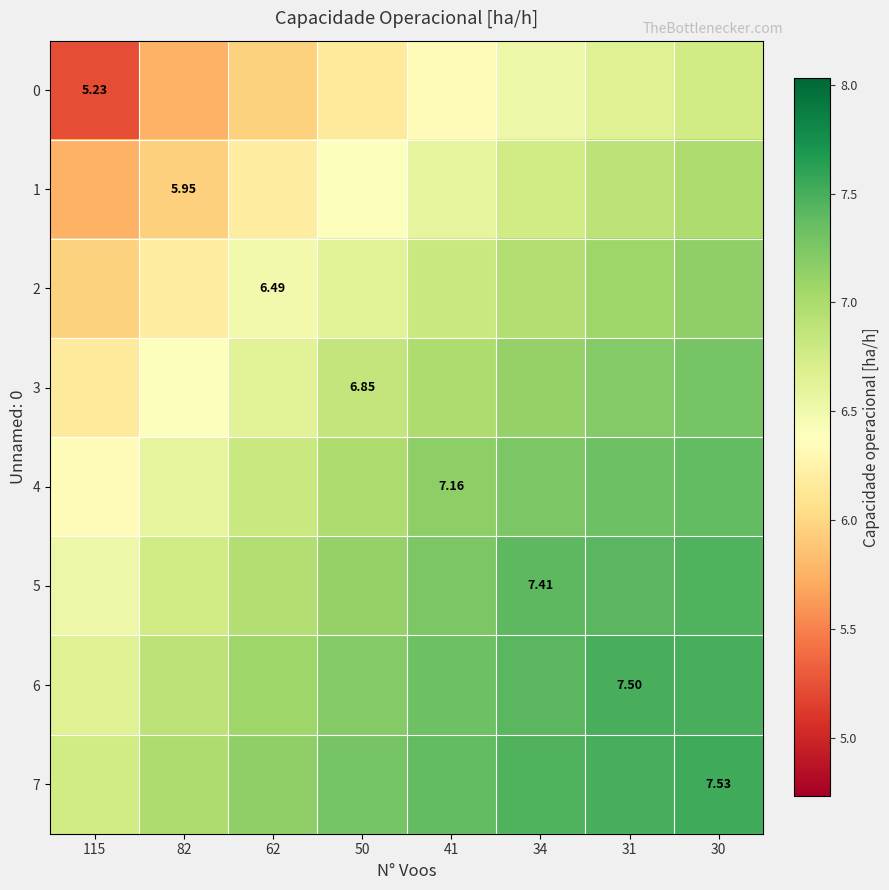

Which category has the lowest value in the 1 series?

115